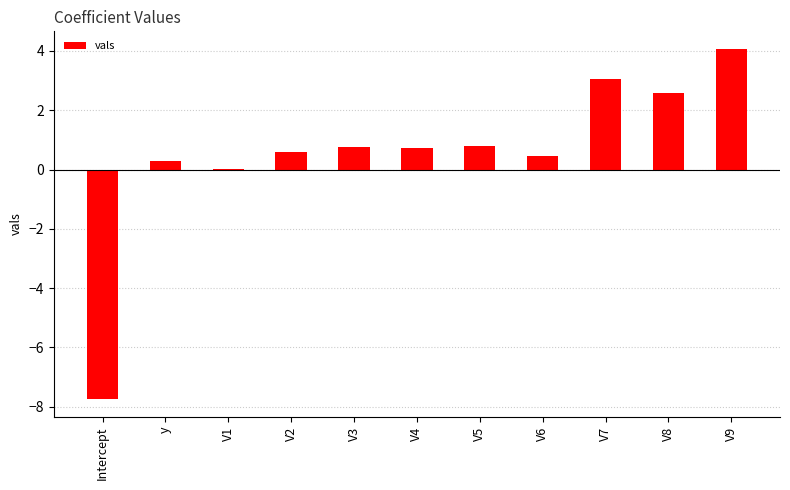

What is the sum of the values at V2 and V9?

4.7